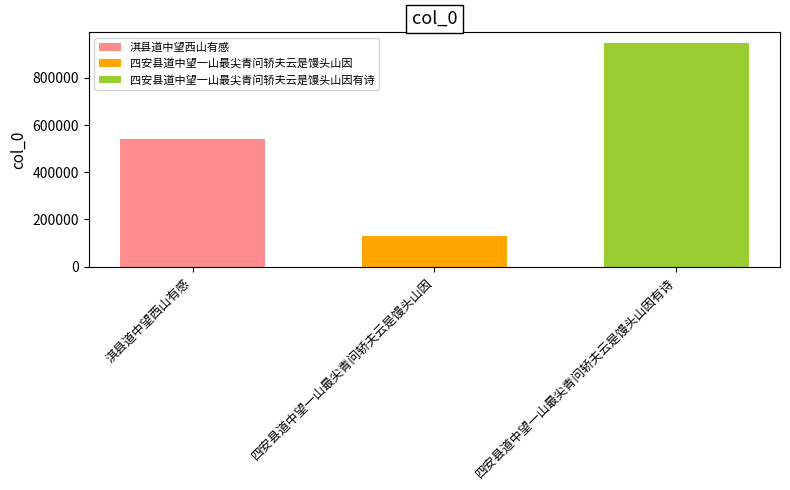

What value does the 四安县道中望一山最尖青问轿夫云是馒头山因 series have at 四安县道中望一山最尖青问轿夫云是馒头山因?

131262